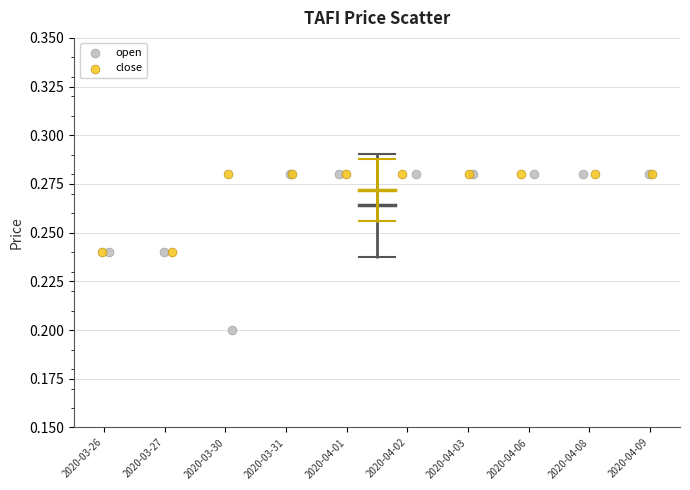

Which series reaches the minimum Y coordinate?

open